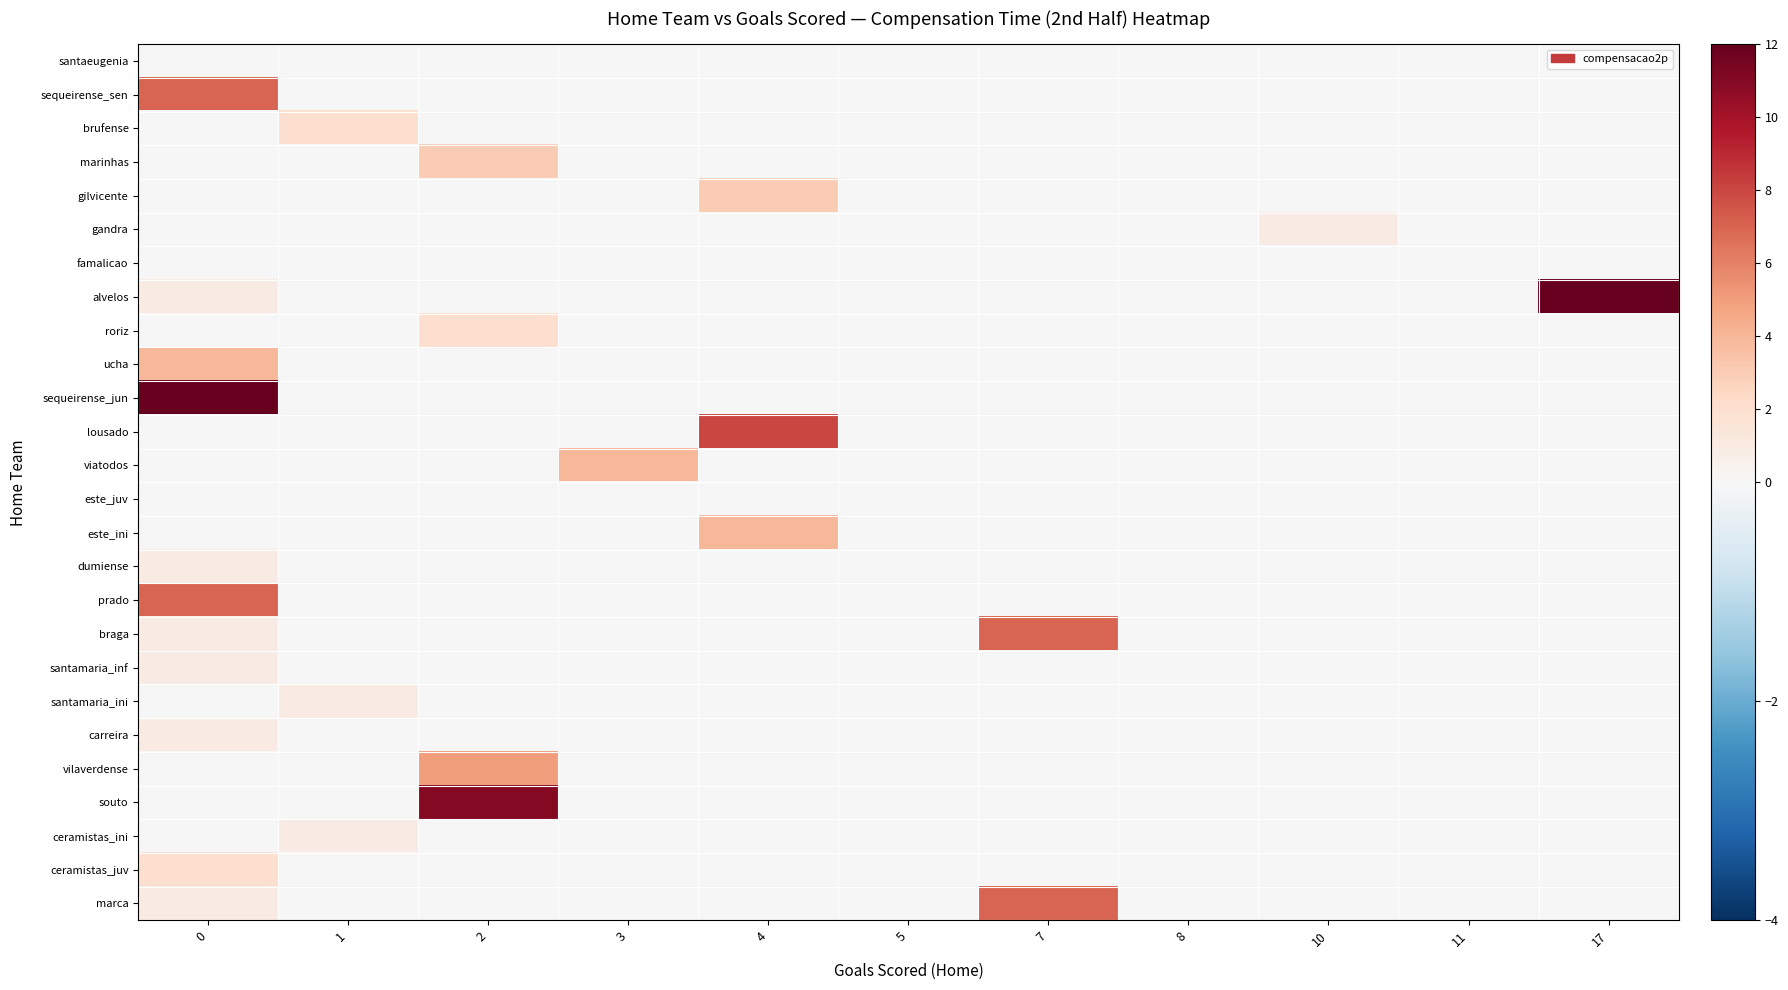

What is the spread (max minus min) of values at 1?

2